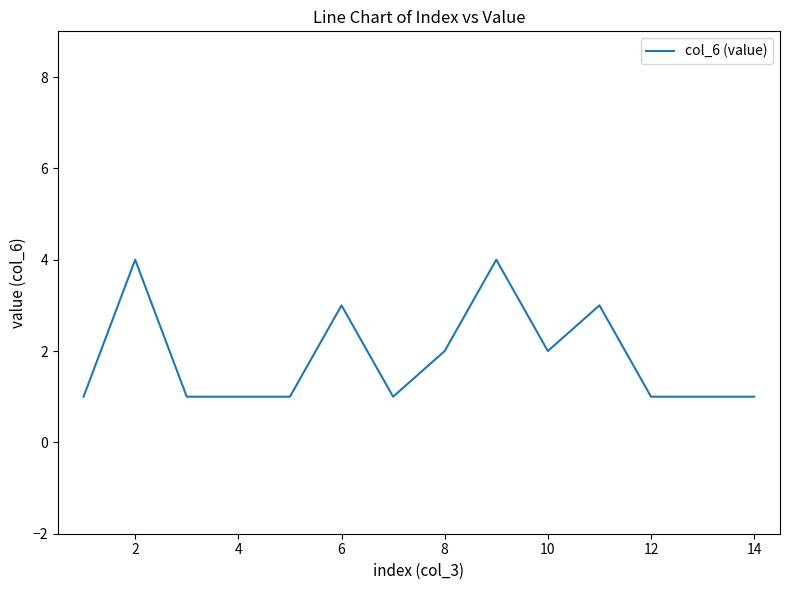

What is the greatest value displayed?

4